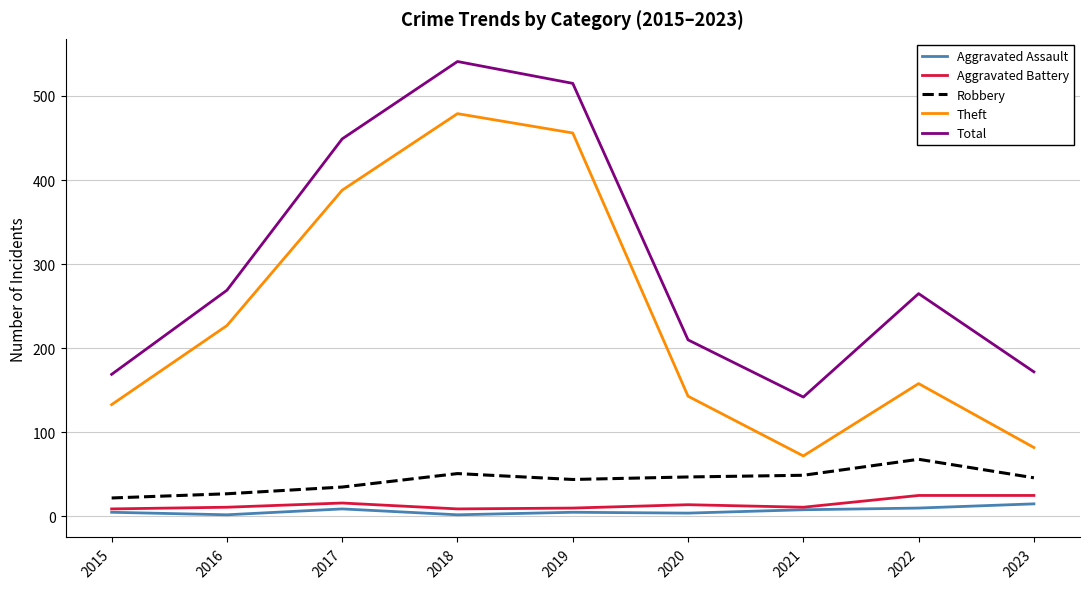

Does the chart display data point markers on the line(s)?

No